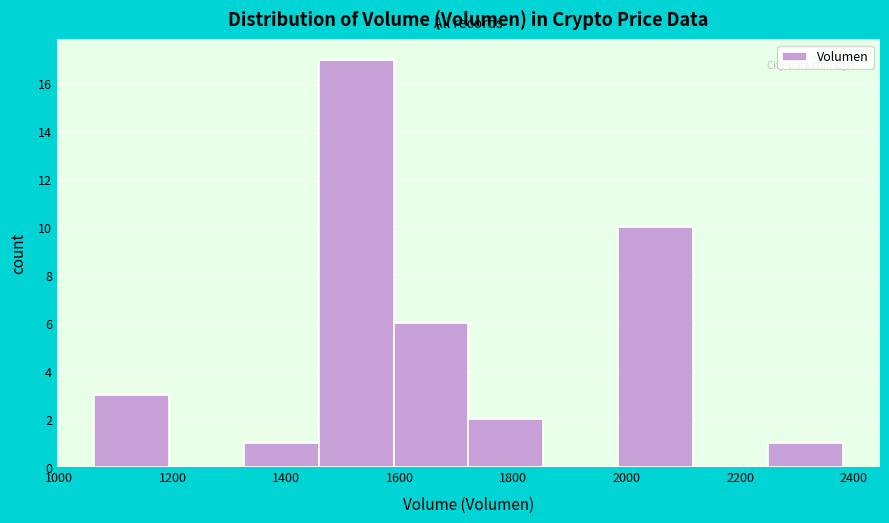

Reading left to right, list every bar in this chart as the range it spans on the x-axis followed by its height. Neither the bar edges nor the heights are printed on the chart, so give them approximately, as read against the axes.

1060 to 1200: 3
1200 to 1320: 0
1320 to 1460: 1
1460 to 1580: 17
1580 to 1720: 6
1720 to 1860: 2
1860 to 1980: 0
1980 to 2120: 10
2120 to 2240: 0
2240 to 2380: 1